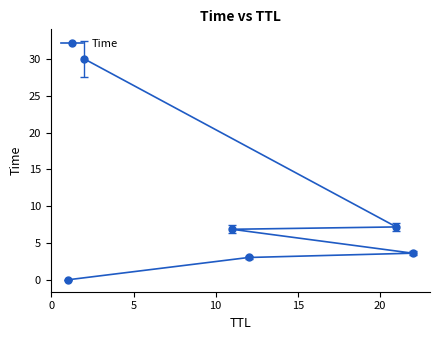

What is the value of the 5th point from the left?

7.2